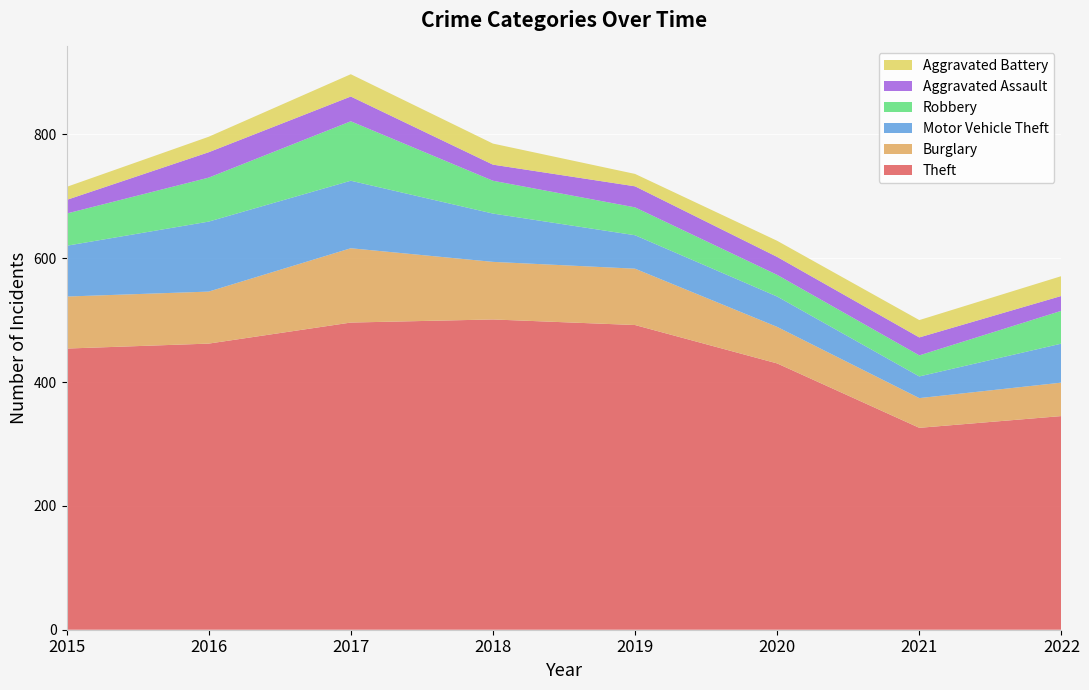

Reading left to right, transcribe all the data shown in this chart.

Theft: 454	462	496	501	492	430	326	345
Burglary: 84	84	120	93	91	59	48	54
Motor Vehicle Theft: 82	113	109	78	54	49	35	63
Robbery: 52	71	96	53	45	35	34	53
Aggravated Assault: 22	41	40	26	34	29	29	24
Aggravated Battery: 21	25	36	34	20	26	28	32